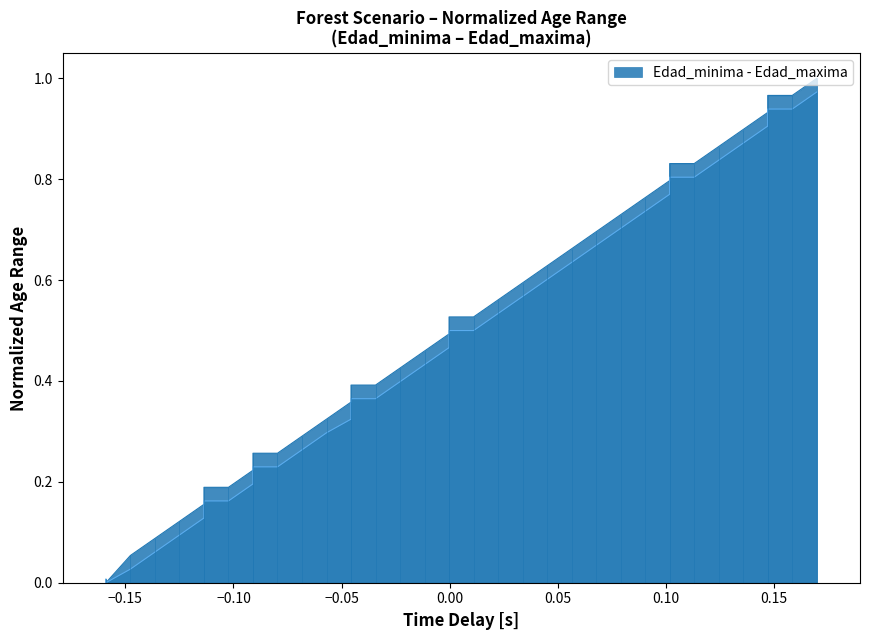

True or false: Edad_maxima has more than 0 interior local peaks.

False